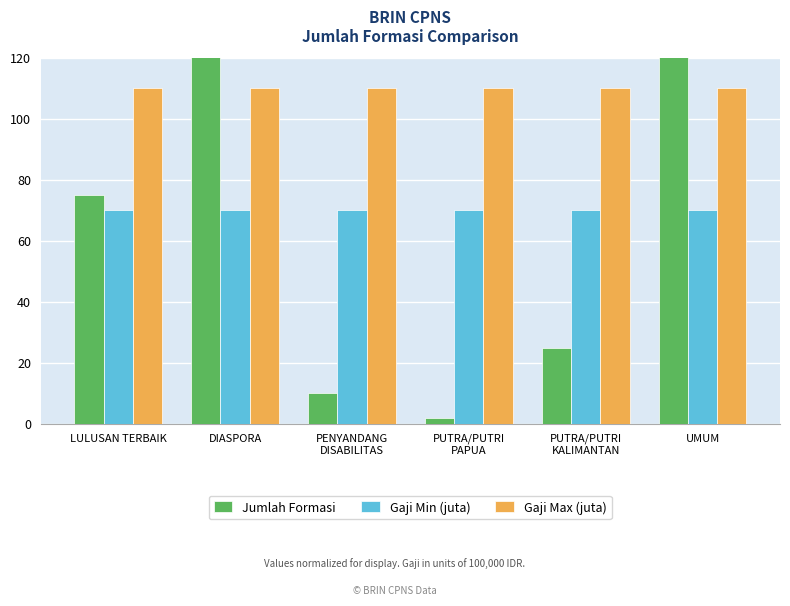

Is the value of Gaji Max (juta) at LULUSAN TERBAIK greater than the value of Gaji Min (juta) at LULUSAN TERBAIK?

Yes